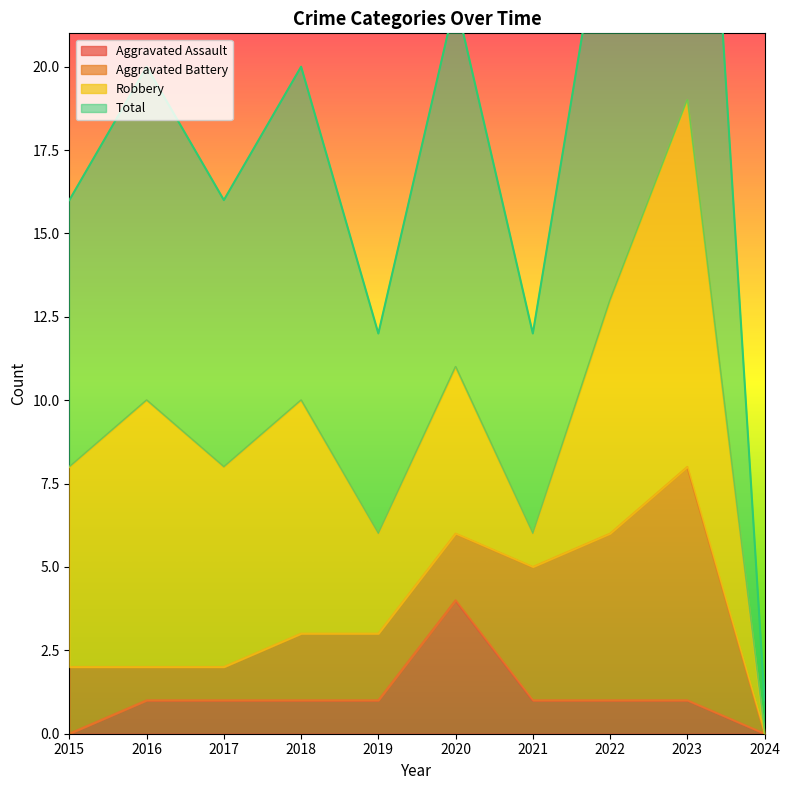

At which category does the chart reach its minimum across all series?

2015